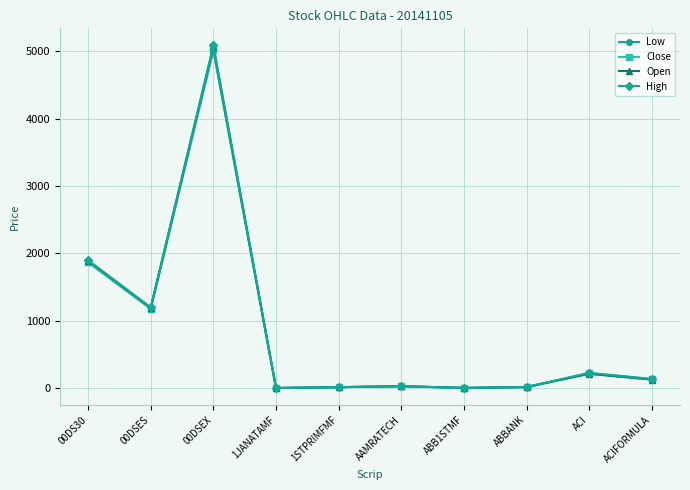

The High series shows 33.4 at AAMRATECH. True or false?

True